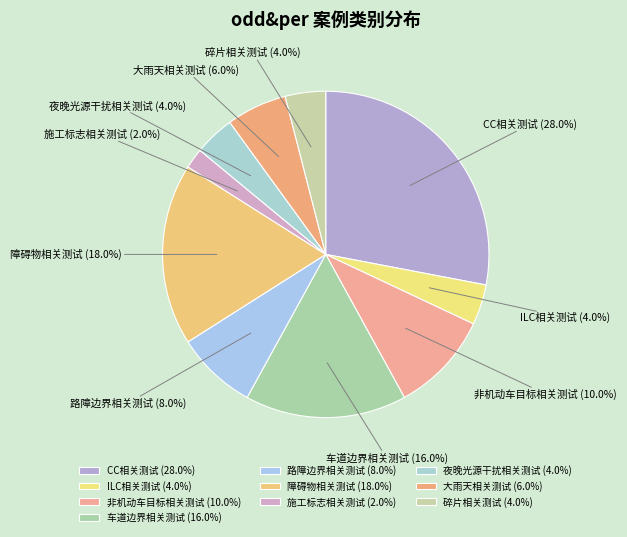

Approximately how many times larger is the value at 非机动车目标相关测试 compared to 障碍物相关测试?

0.6